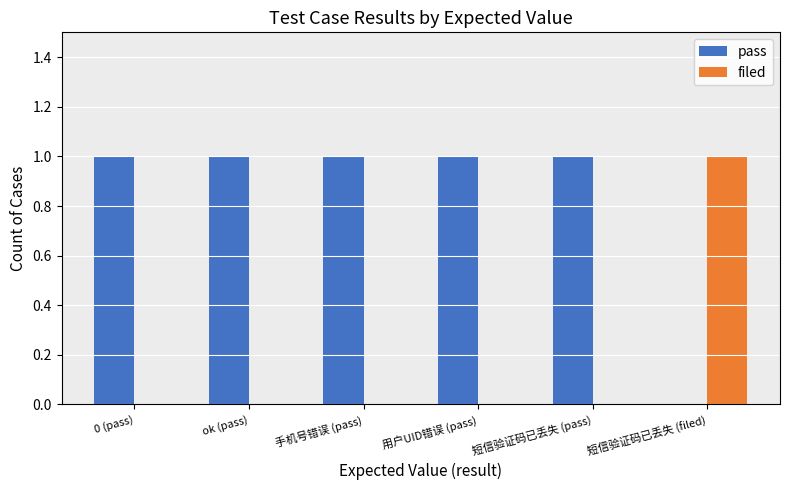

True or false: filed has a value of 0 at 用户UID错误 (pass).

True